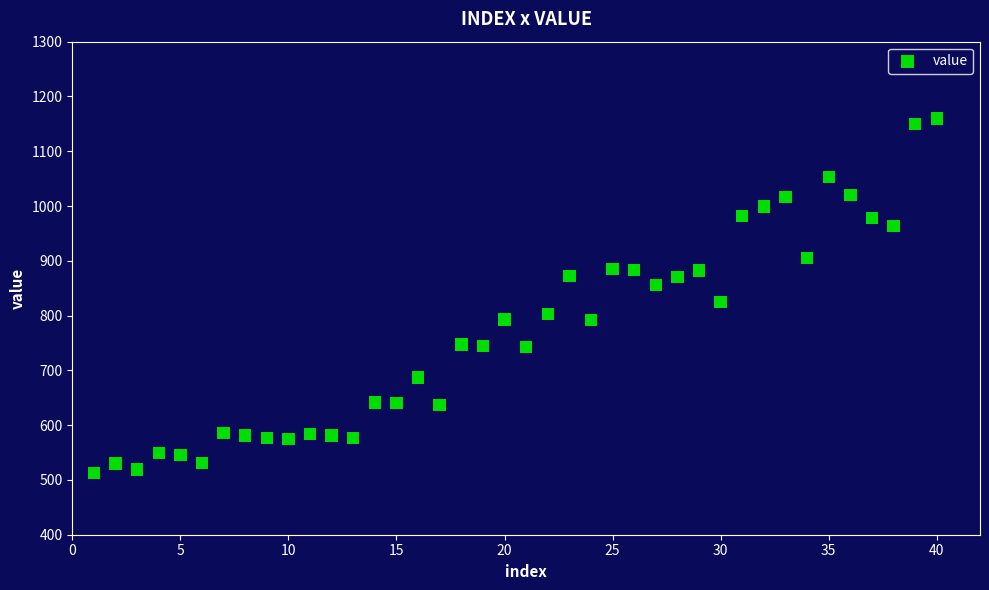

What is the range of X values (max minus min)?

39